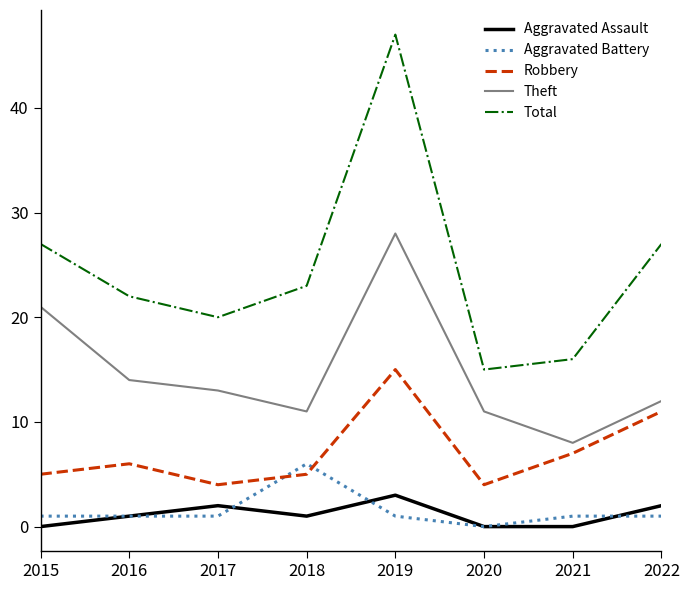

At which label does Theft reach its minimum?

2021